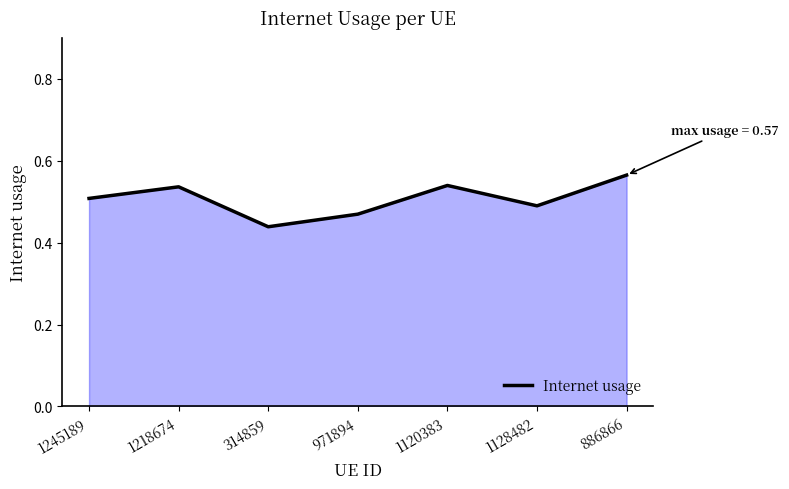

Which label corresponds to the smallest value in the chart?

314859